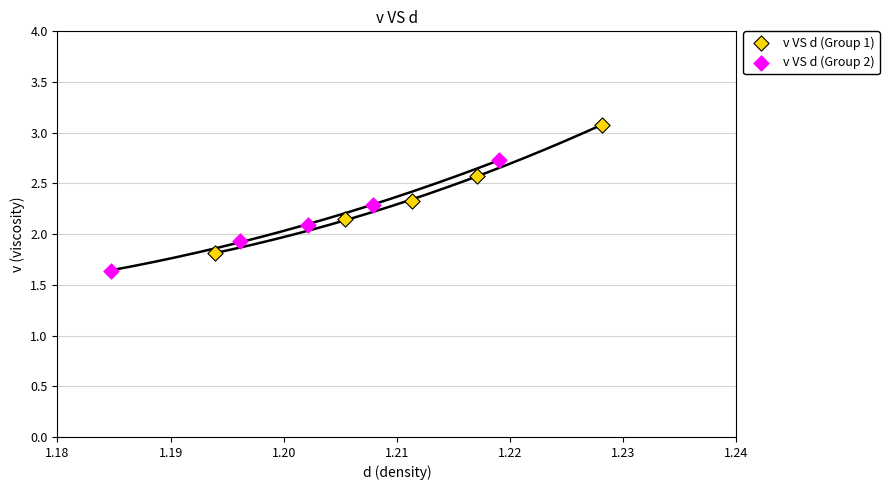

Which series reaches the minimum Y coordinate?

v VS d (Group 2)